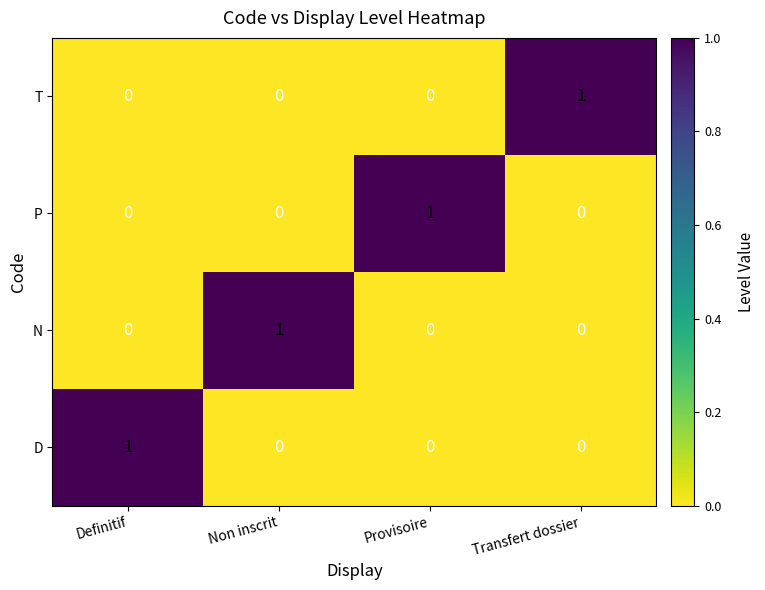

Reading left to right, list all the values displayed in this chart.

T: Definitif=0	Non inscrit=0	Provisoire=0	Transfert dossier=1
P: Definitif=0	Non inscrit=0	Provisoire=1	Transfert dossier=0
N: Definitif=0	Non inscrit=1	Provisoire=0	Transfert dossier=0
D: Definitif=1	Non inscrit=0	Provisoire=0	Transfert dossier=0